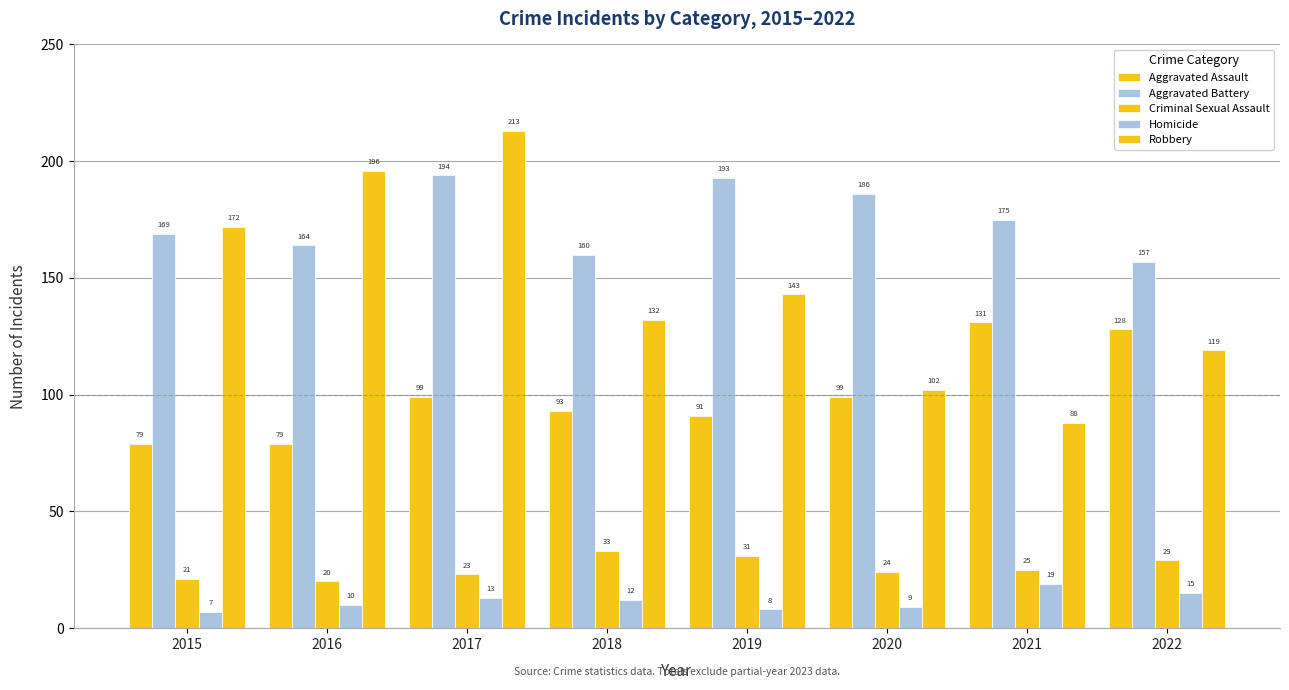

At how many categories does at least one series exceed 16?

8